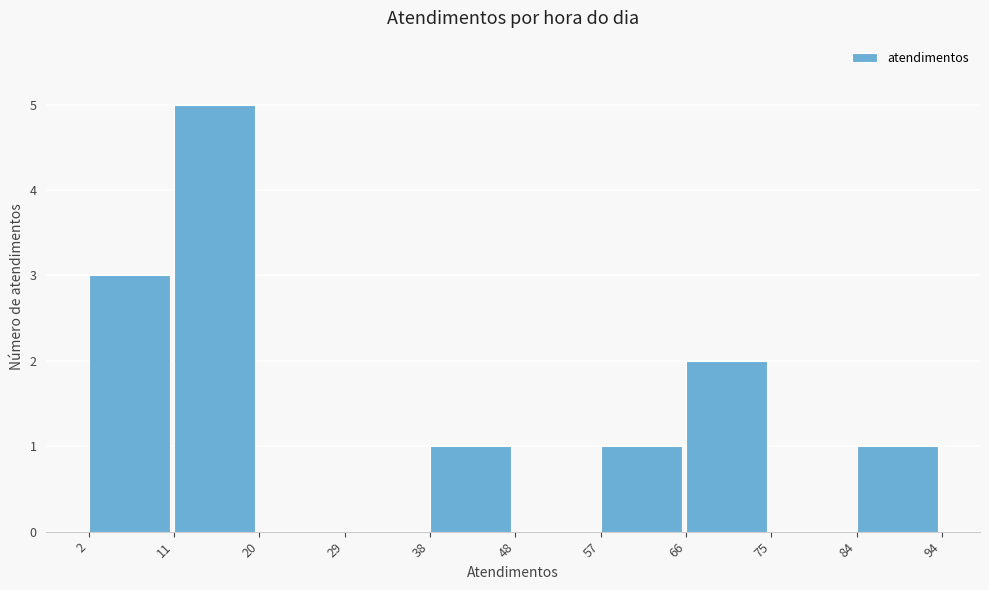

Reading left to right, transcribe this chart: for each bar, give the range it covers on the x-axis and its height. The values are not printed on the chart, so give them approximately, as read against the axis.

2 to 11: 3
11 to 20: 5
20 to 29: 0
29 to 38: 0
38 to 48: 1
48 to 57: 0
57 to 66: 1
66 to 75: 2
75 to 84: 0
84 to 94: 1